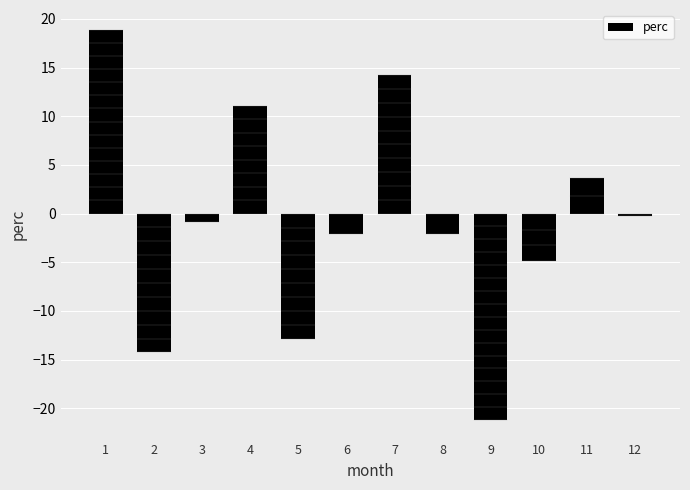

Where is the data nearest to the value -1?

3